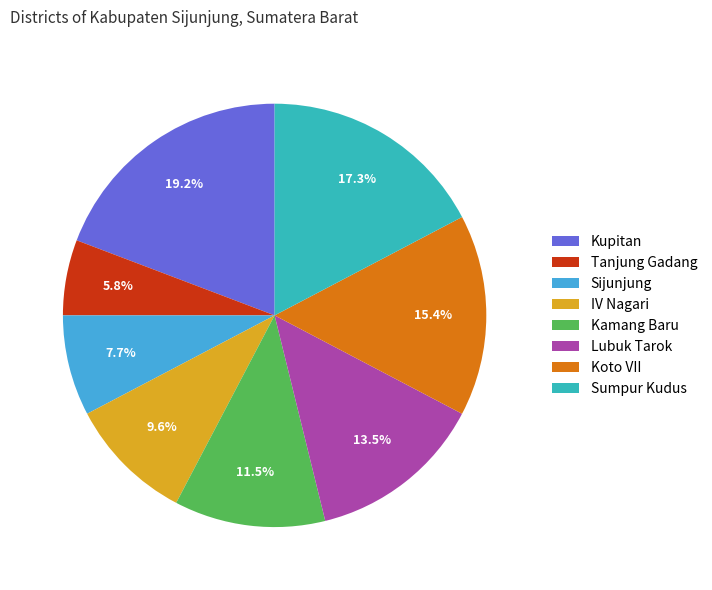

Between Kamang Baru and Sijunjung, which is larger?

Kamang Baru